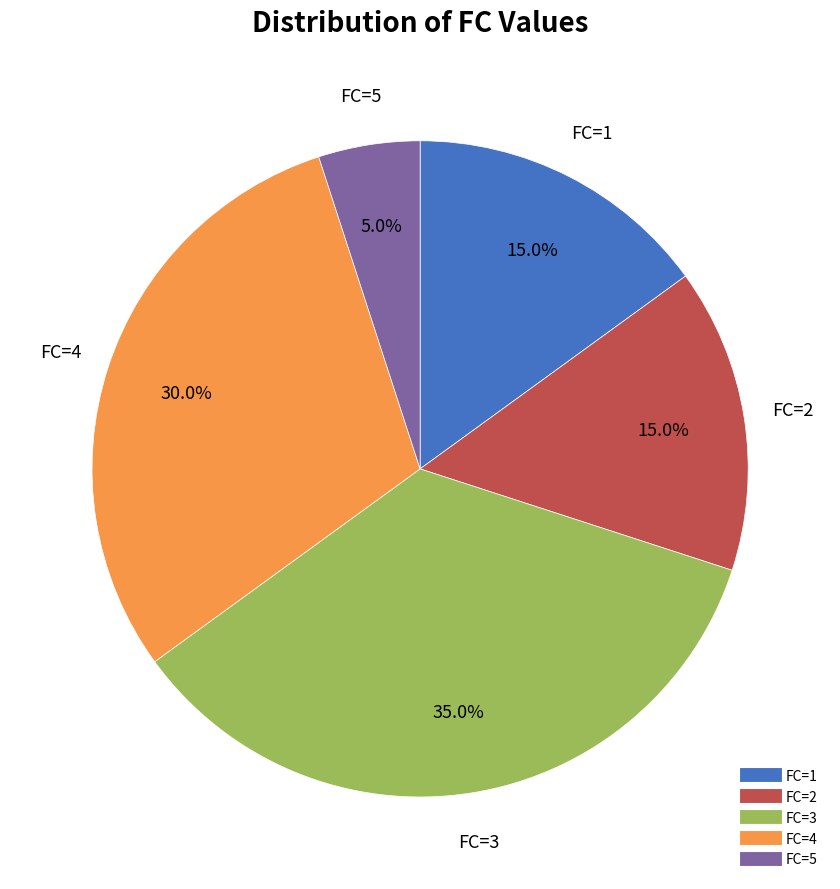

How many segments does this pie chart have?

5